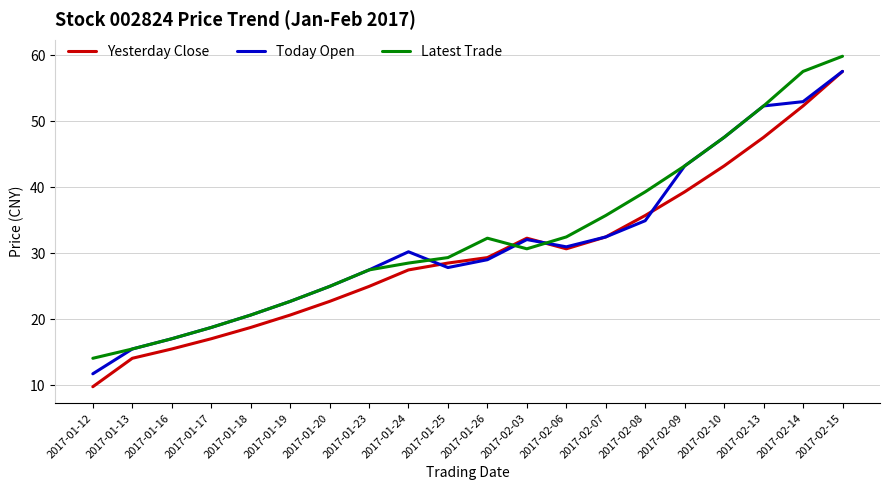

What position from the left is 2017-02-13?

18